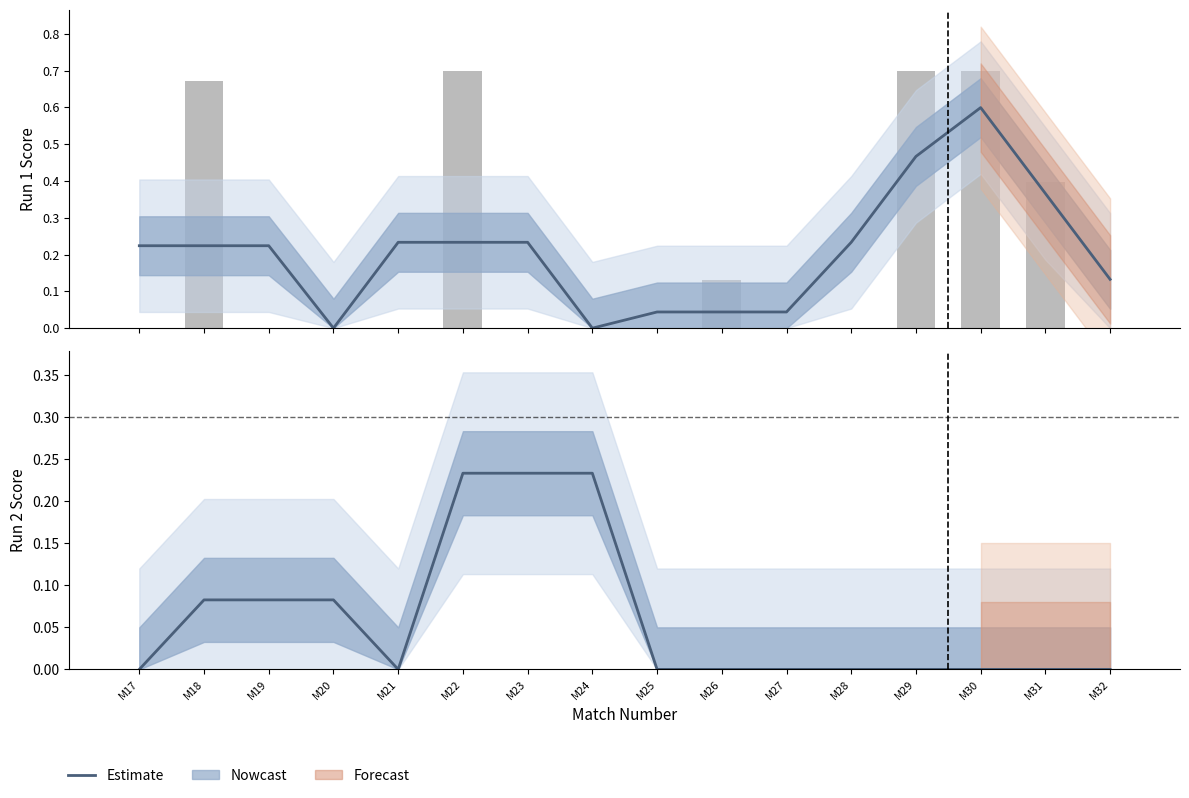

Which label corresponds to the largest value in the chart?

M22